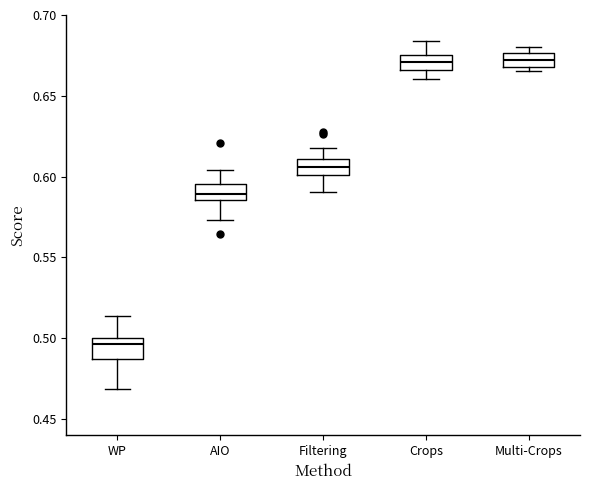

Which box's median line is the lowest?

WP